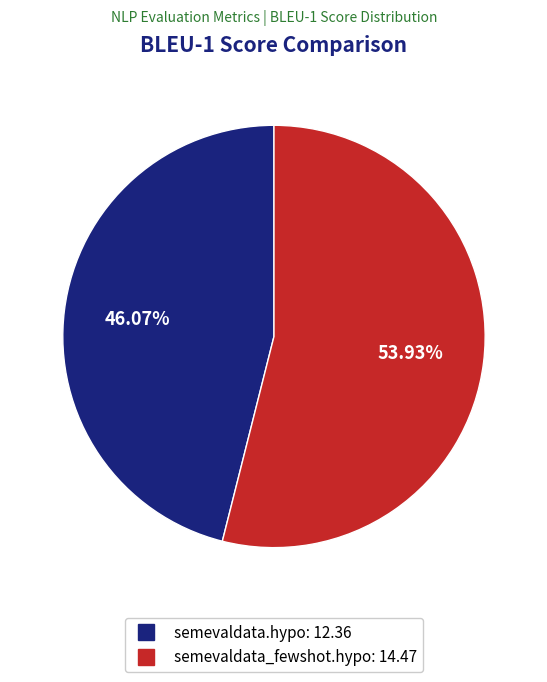

What percentage is the semevaldata.hypo slice, to the nearest percent?

46%